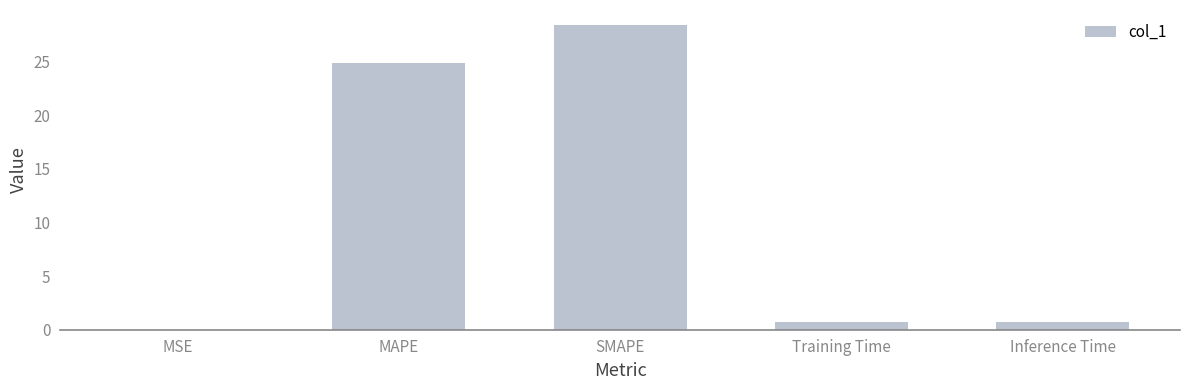

Is it true that the value at MSE is 0.0?

True